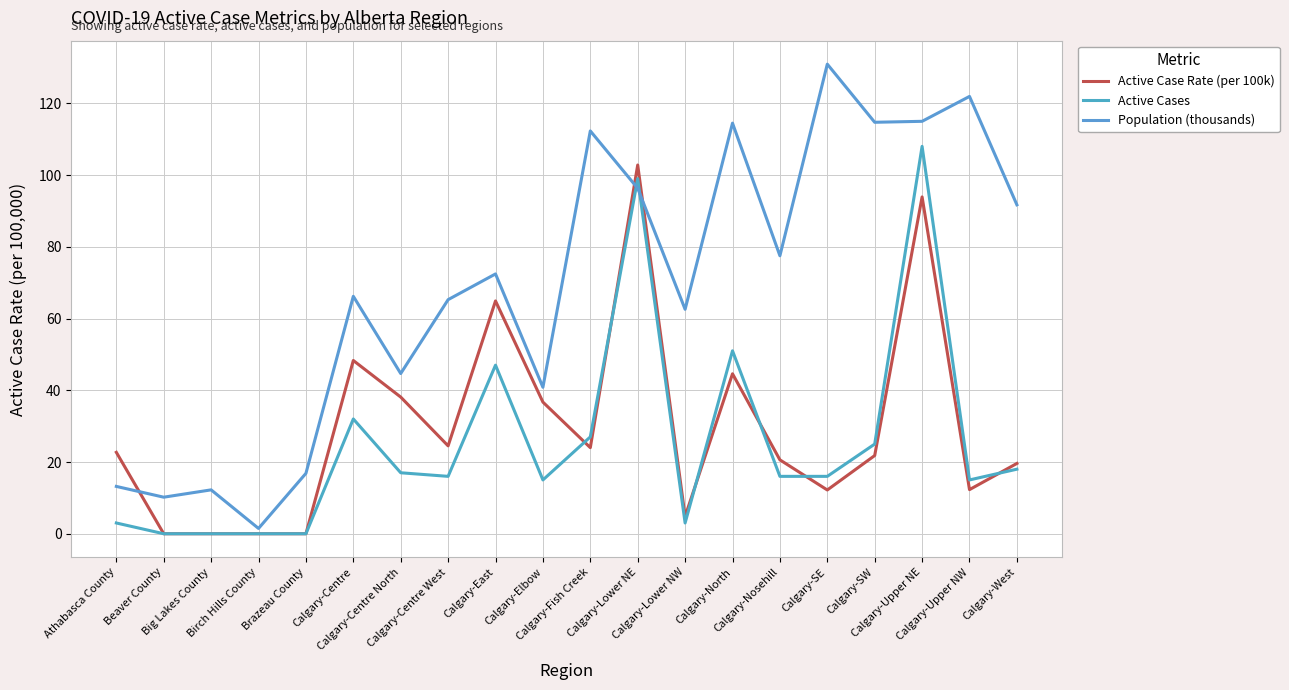

What is the spread (max minus min) of values at Calgary-Centre West?

49.3